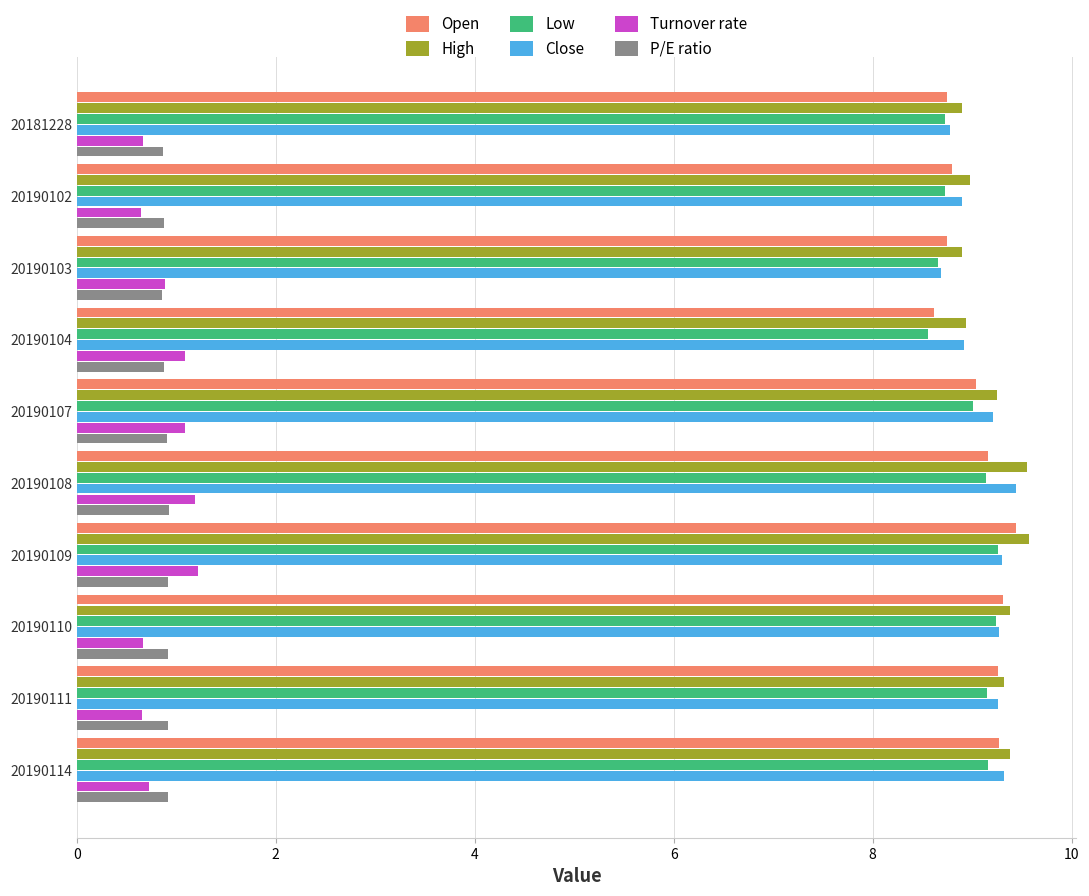

At how many categories does at least one series exceed 6?

10